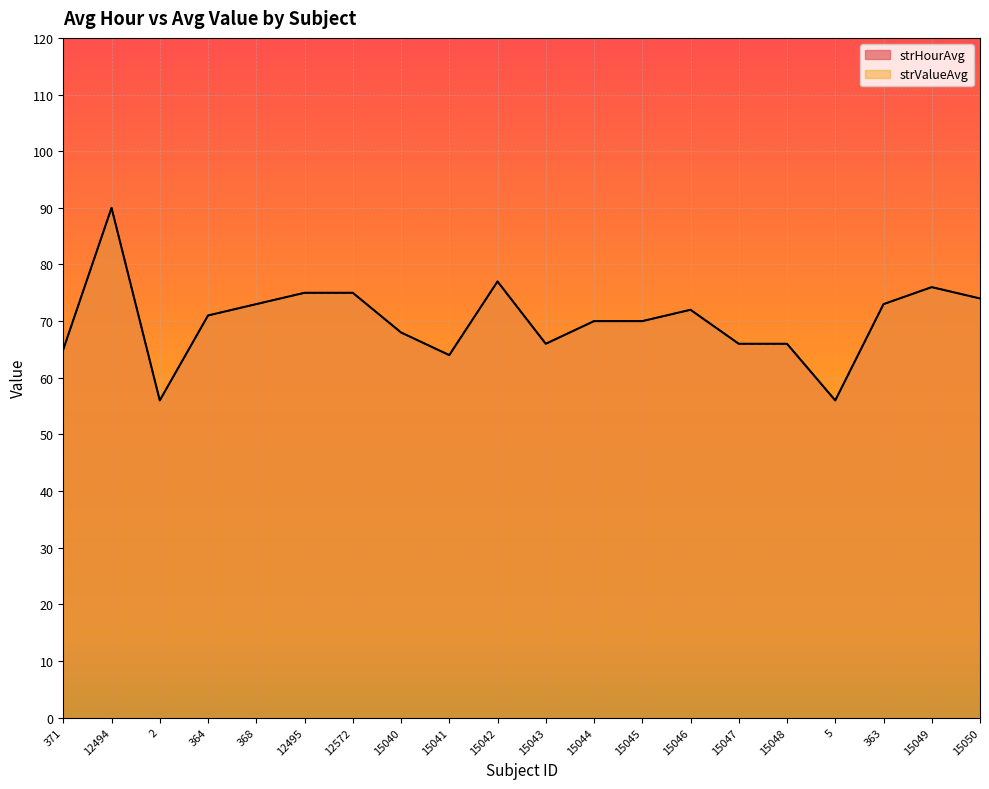

Between 15047 and 5, which is larger?

15047